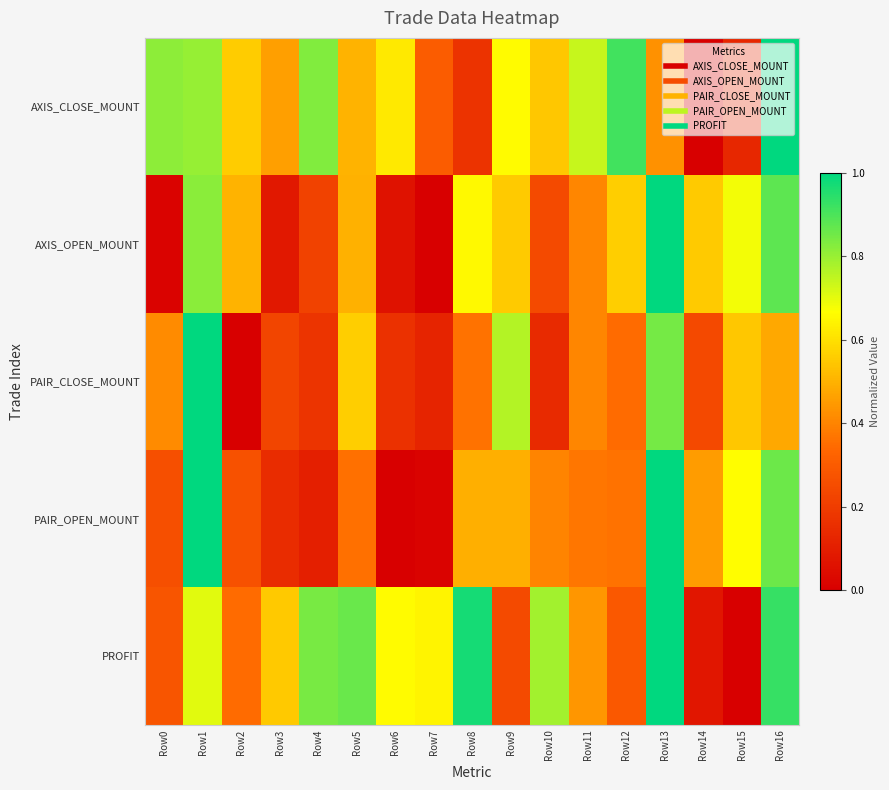

How many data points does each series have?

17